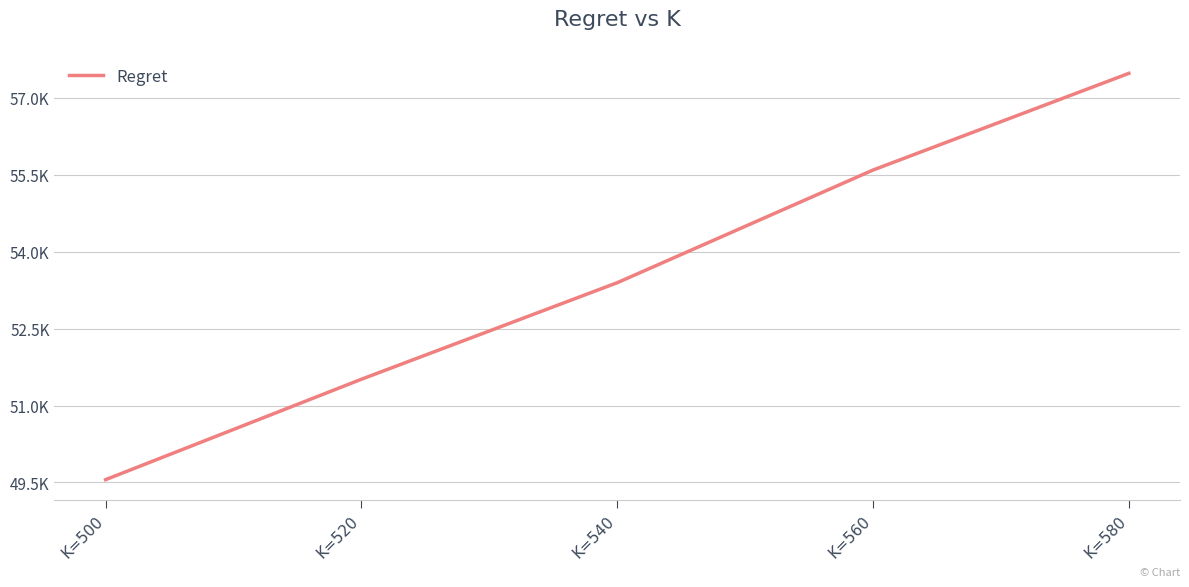

Does the chart have visible grid lines?

Yes